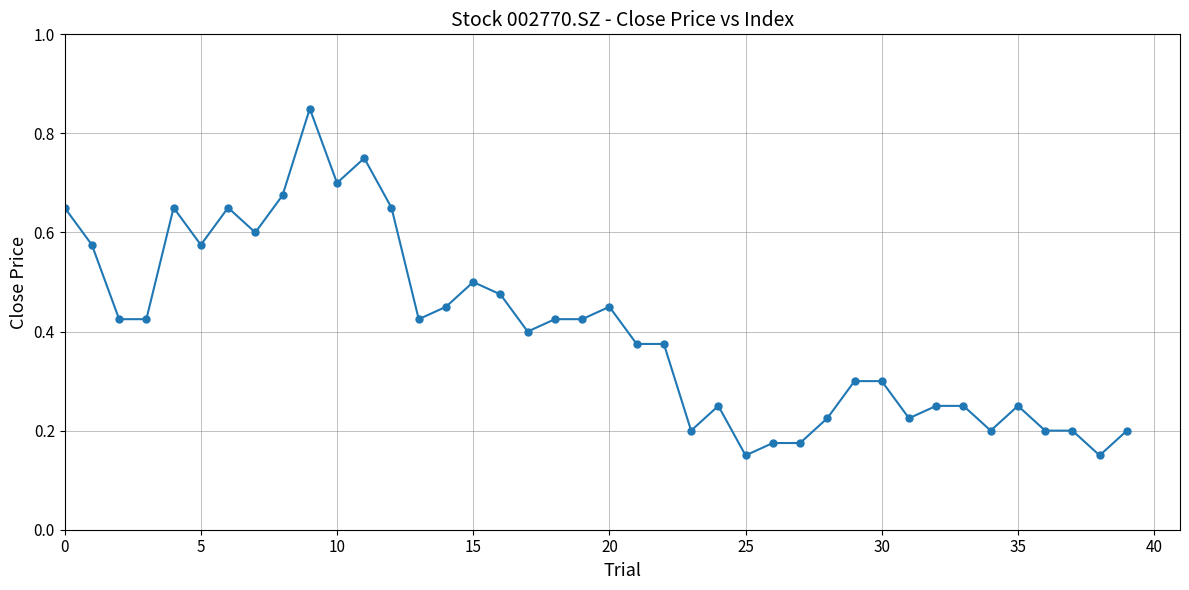

What is the sum of all values?

16.2